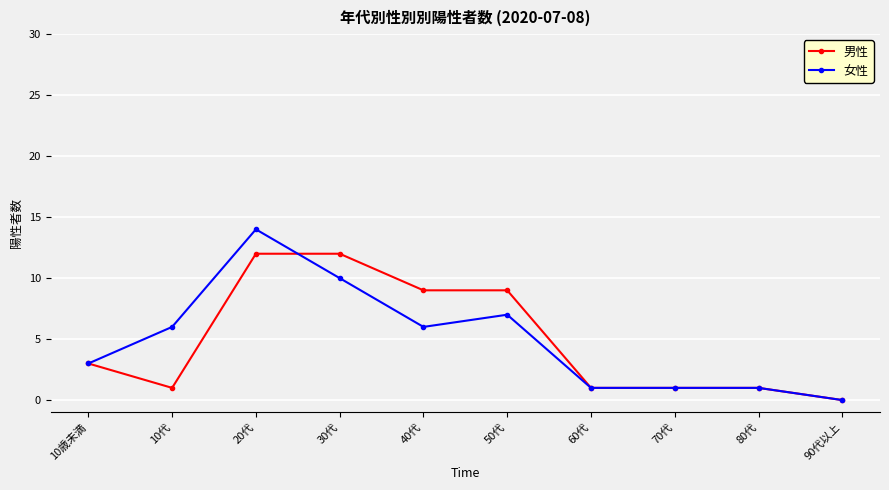

Is the value of 女性 at 90代以上 greater than the value of 男性 at 10歳未満?

No